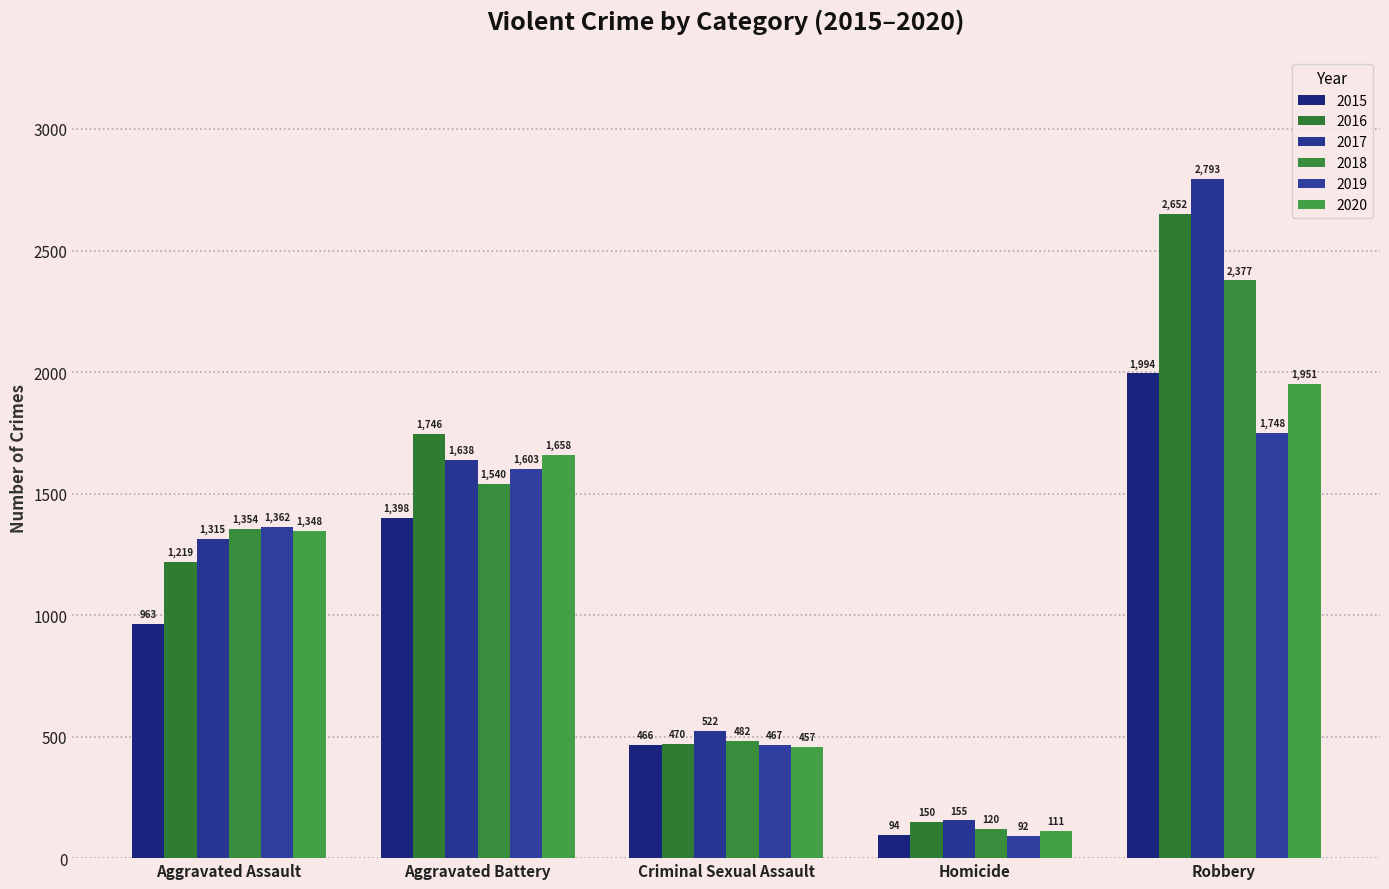

What is the difference between the 2017 values at Homicide and Aggravated Assault?

1160